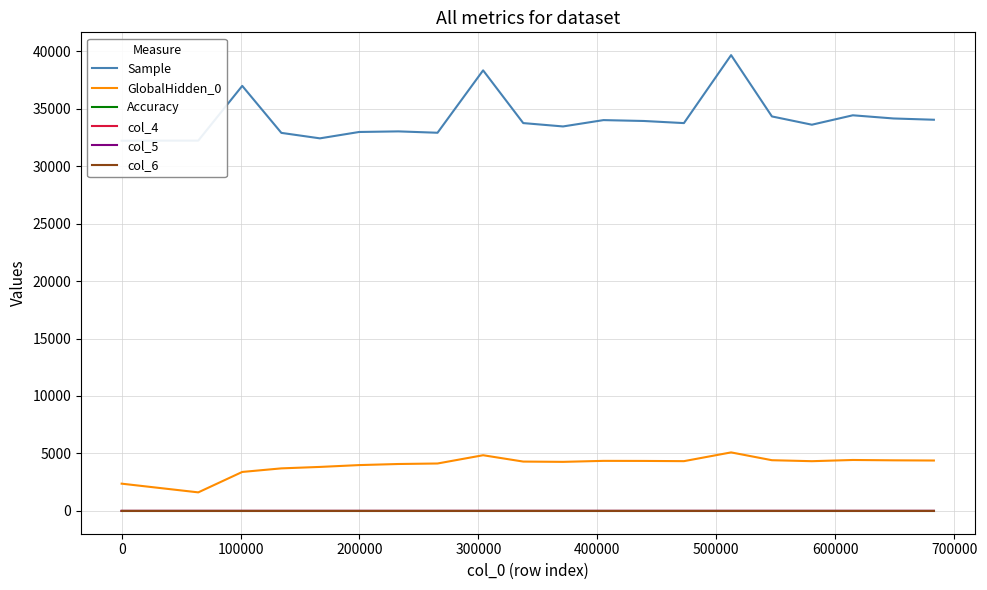

In Accuracy, how many points are higher than both neighbors (excluding endpoints)?

5